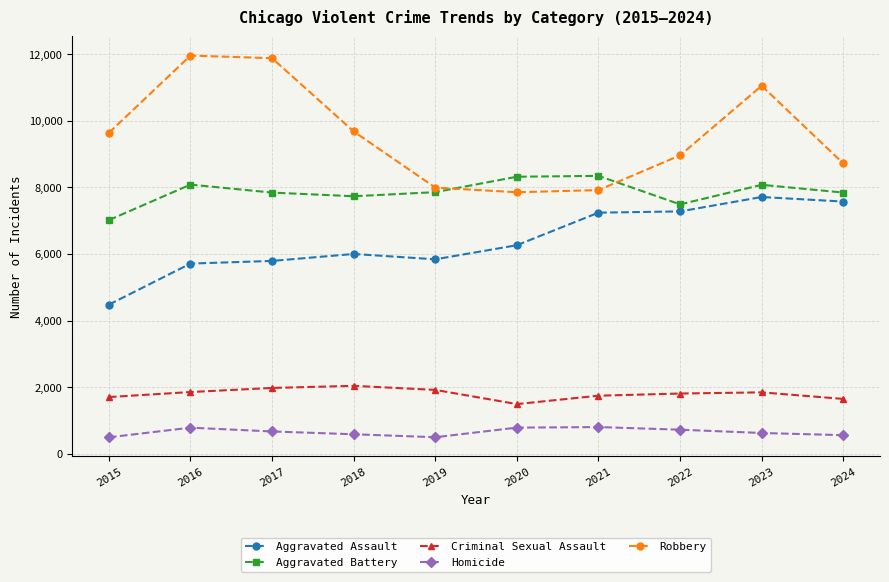

What is the value of the Aggravated Battery point at the 10th from the left?

7846